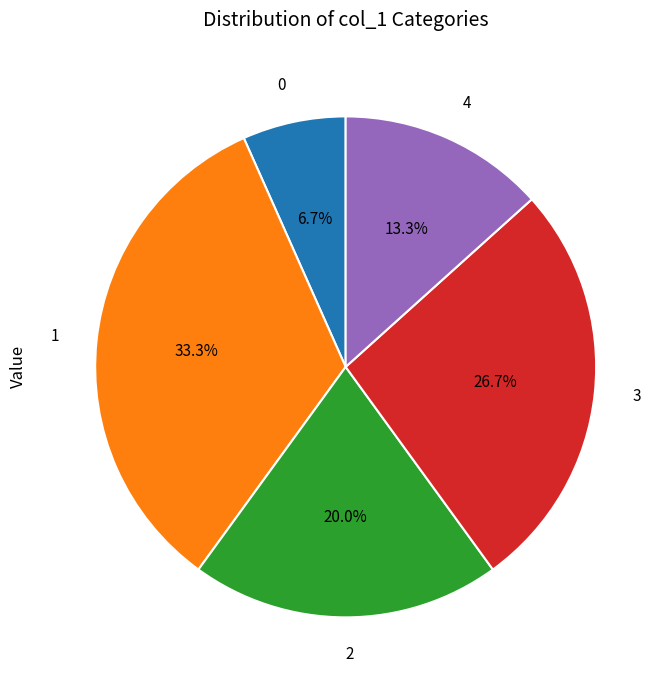

Between 1 and 2, which is larger?

1